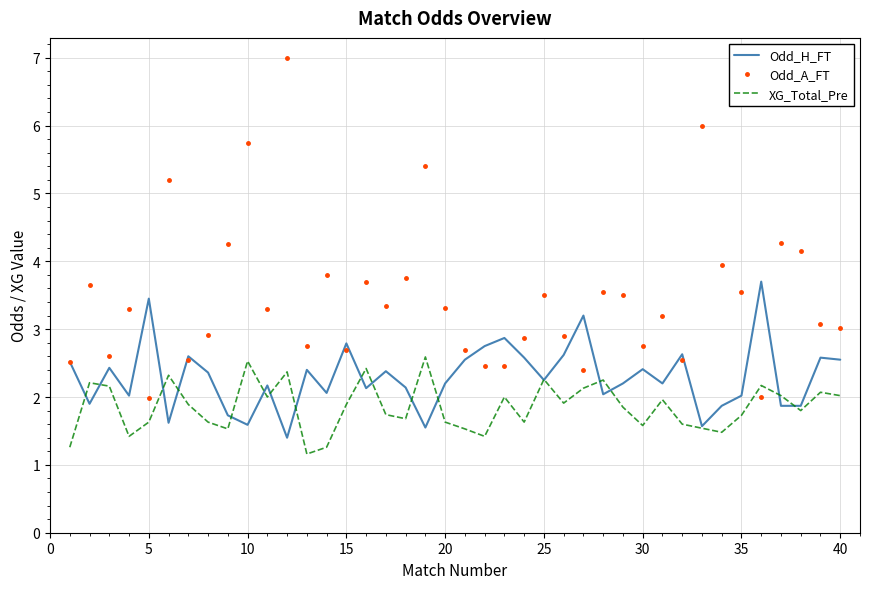

What is the sum of all XG_Total_Pre values?

74.3